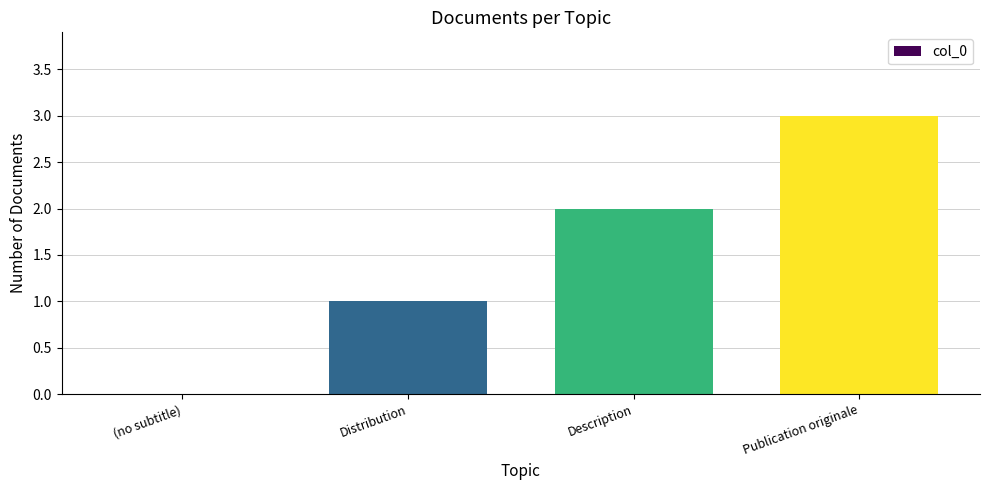

At which category does the chart reach its peak across all series?

Publication originale